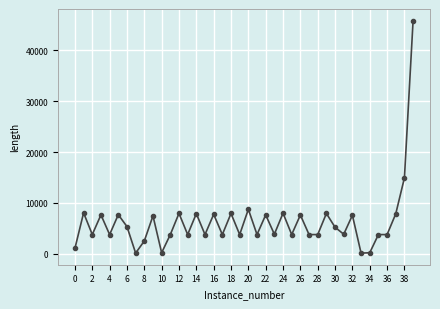

True or false: there are more than 1 points higher than both neighbors.

True